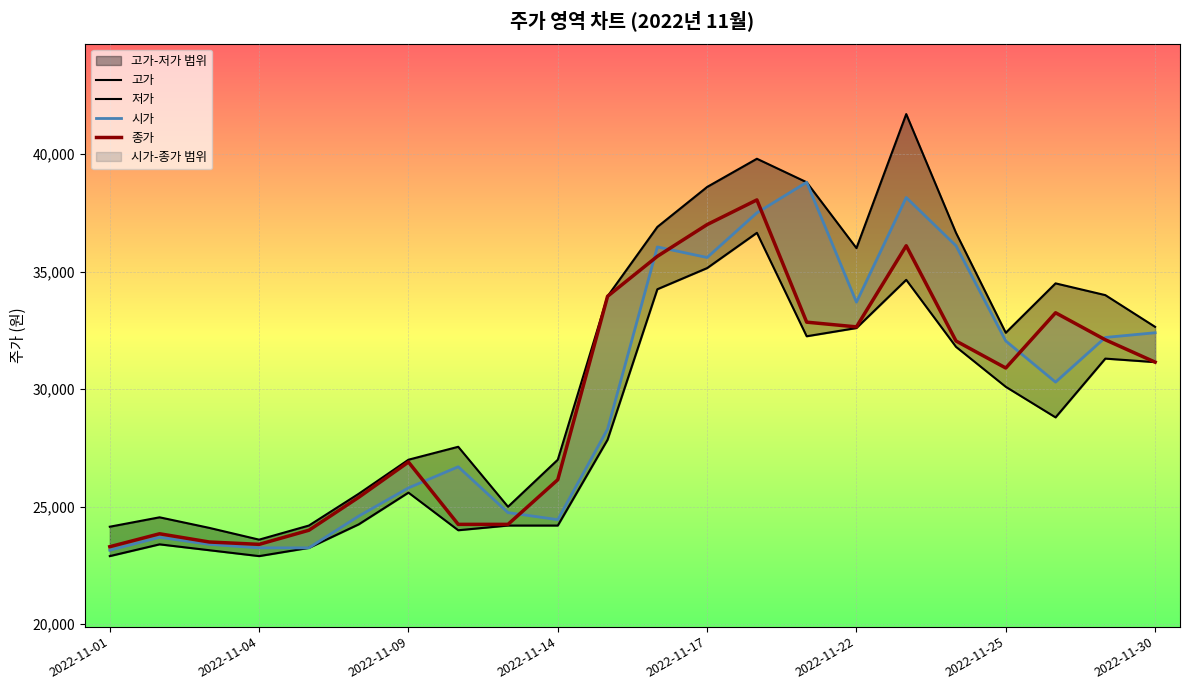

How many interior local peaks does the 시가 series have?

5